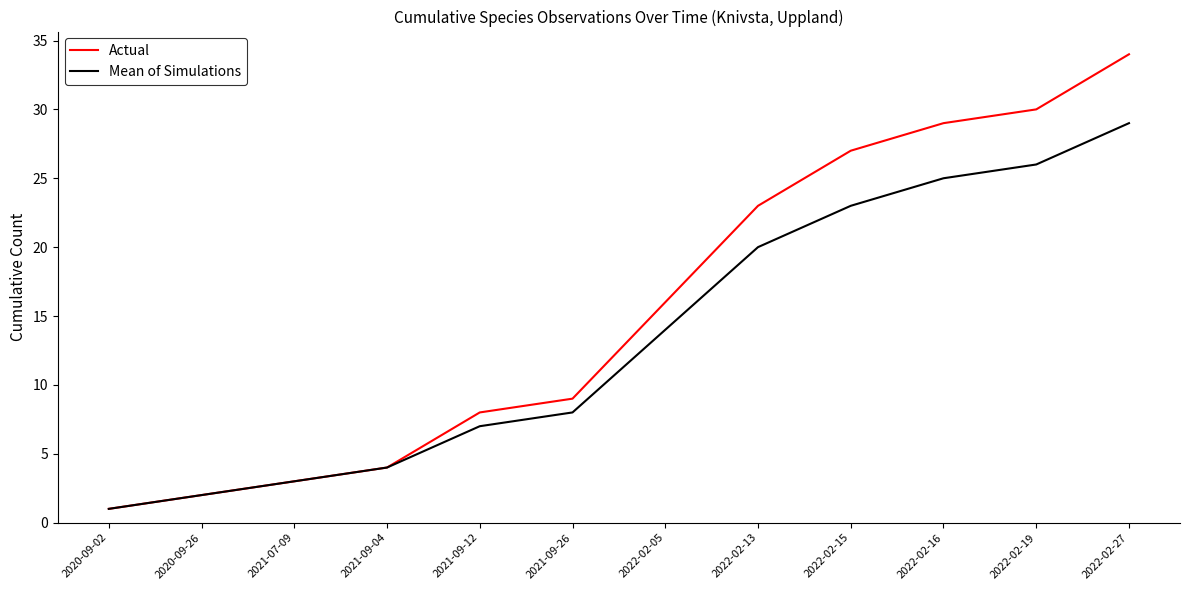

What is the sum of the Mean of Simulations values at 2022-02-16 and 2021-09-04?

29